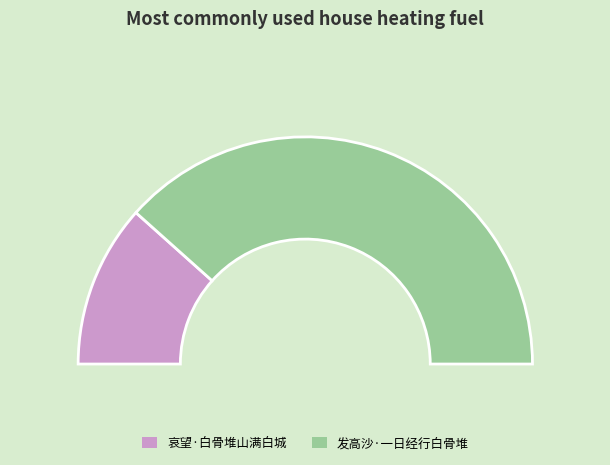

What is the largest slice in the pie chart?

发高沙·一日经行白骨堆